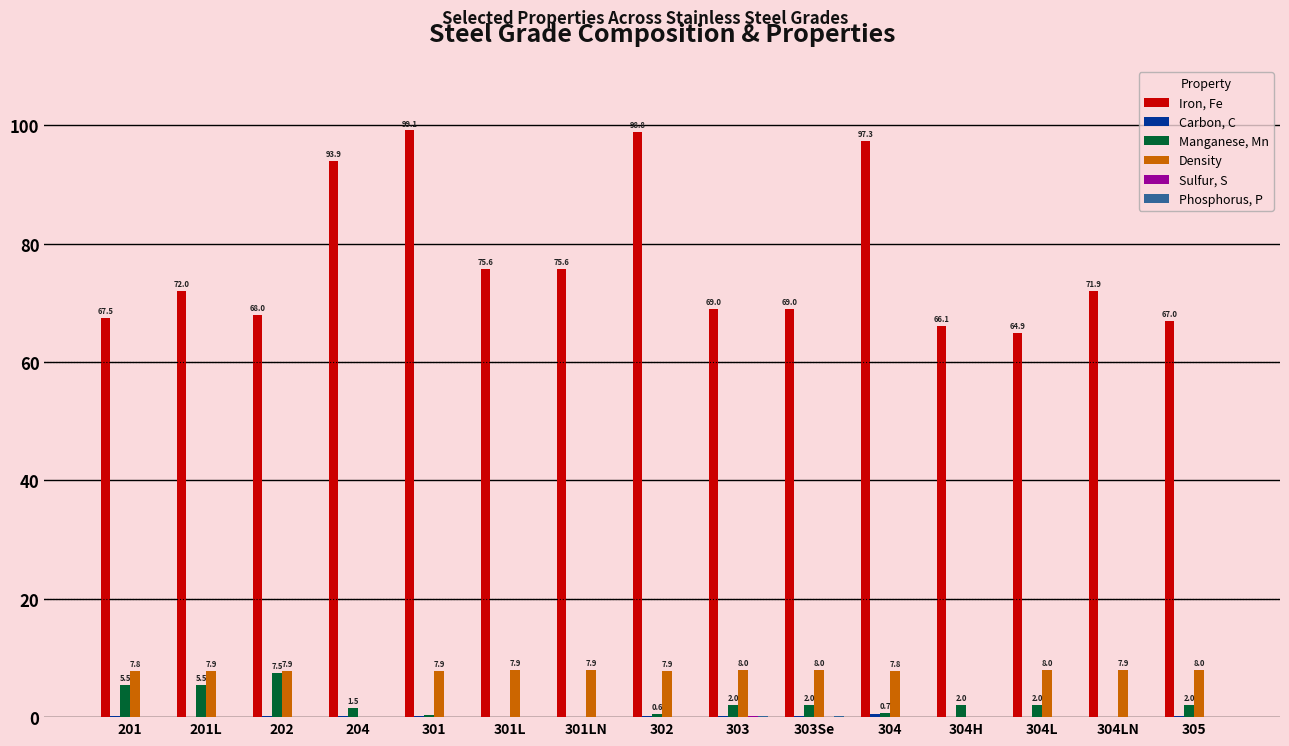

What is the total value across all series at 304?

106.3